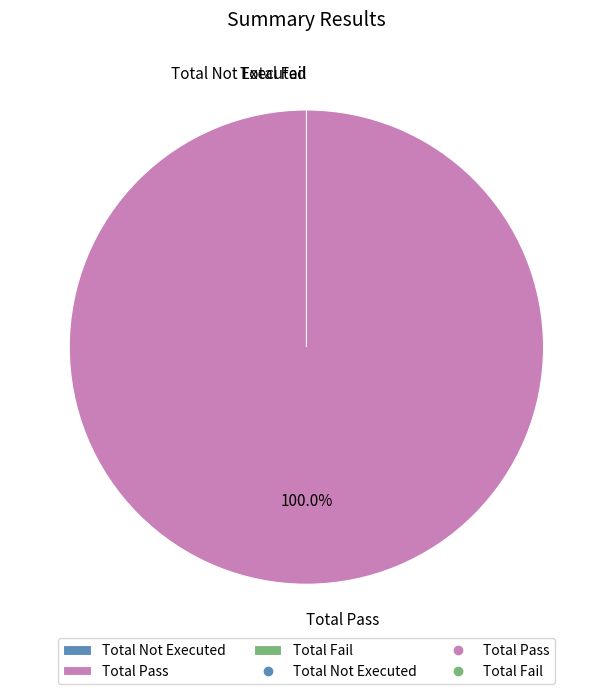

What percentage is NOT represented by Total Not Executed?

100.0%